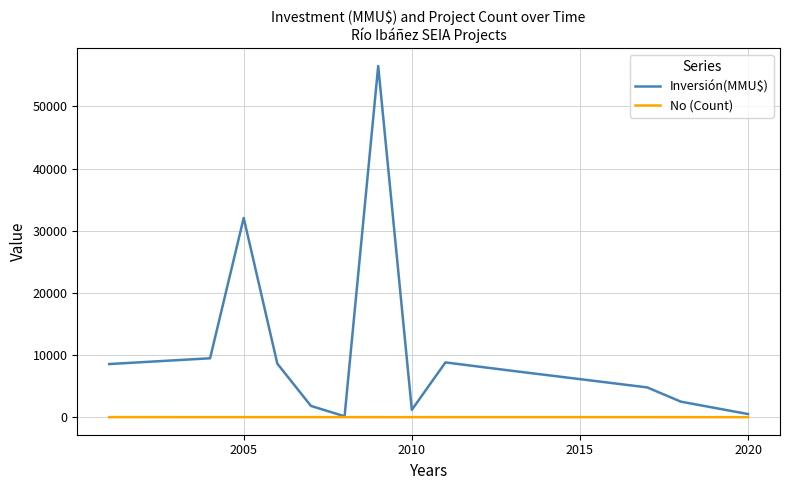

List the series in order of their peak value, lowest first.

No (Count), Inversión(MMU$)